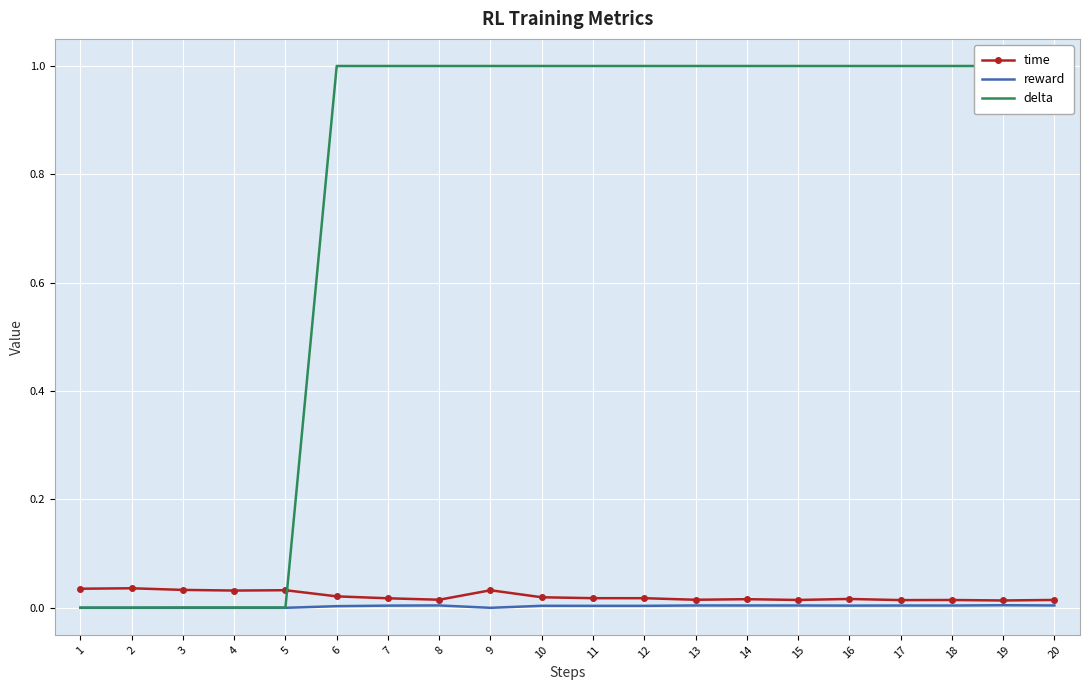

True or false: reward and time intersect in this chart.

False